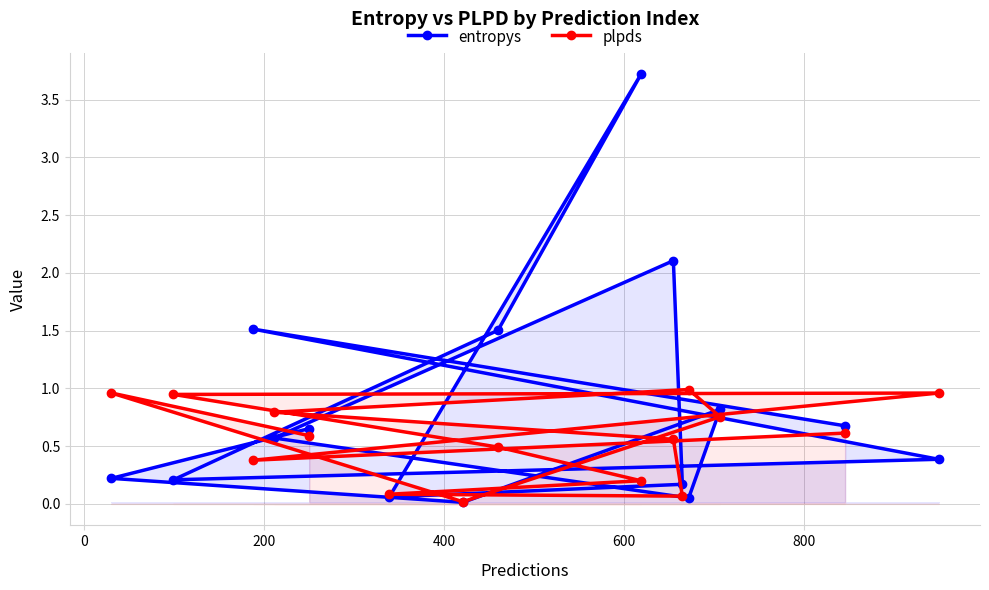

Rank the series by their average value, from highest to lowest.

entropys, plpds